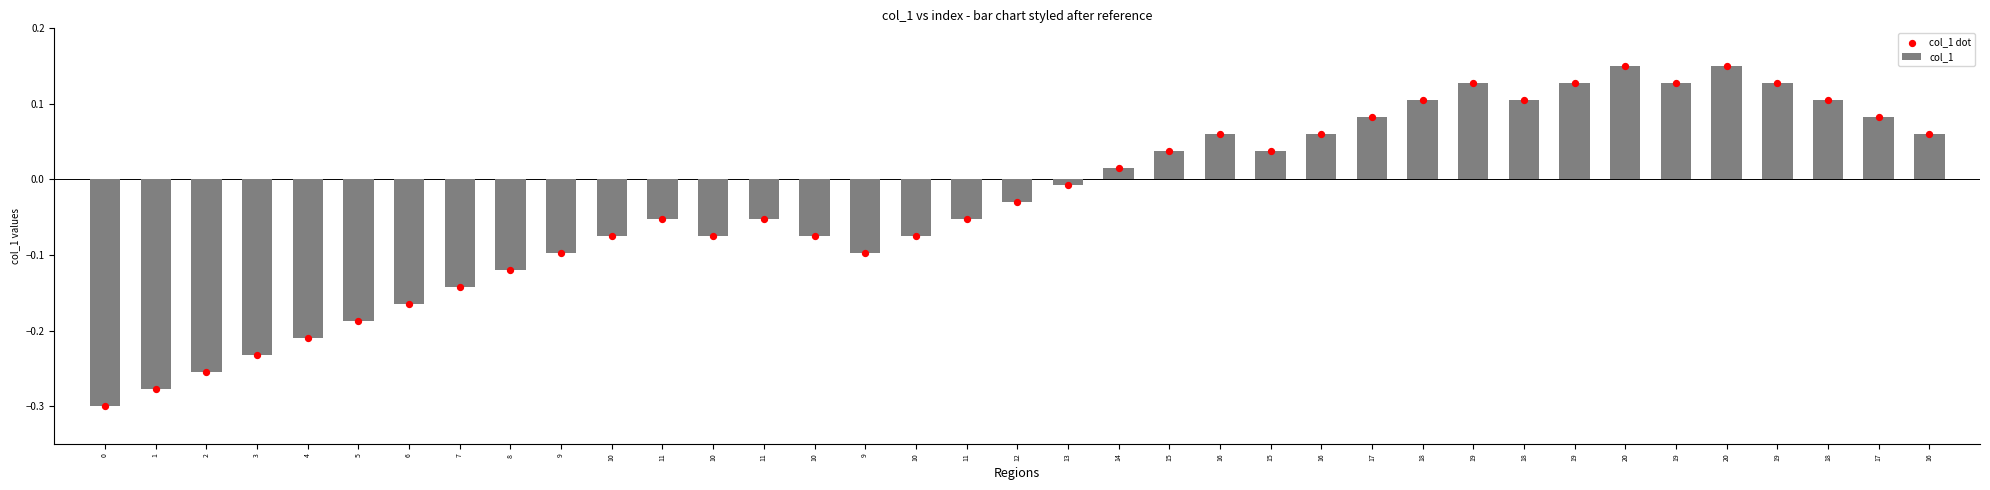

Which series reaches the maximum Y coordinate?

col_1